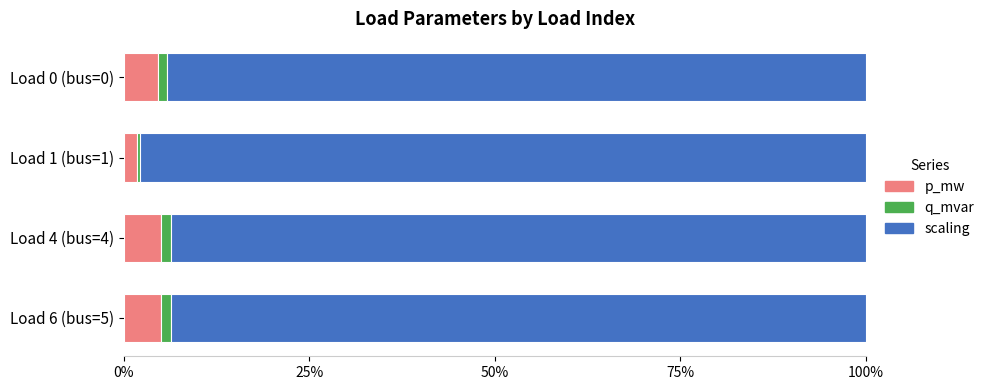

The value of p_mw at Load 6 (bus=5) is 5.0. True or false?

True